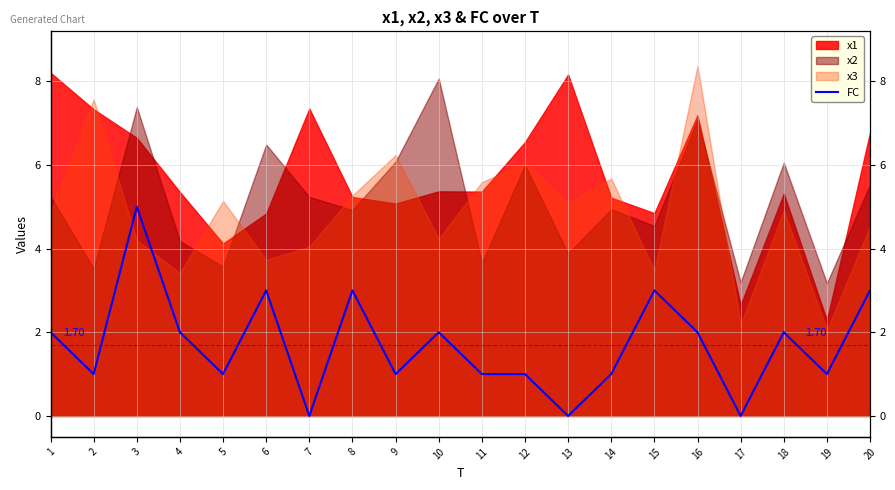

The chart shows a value of 1 at 11. True or false?

True